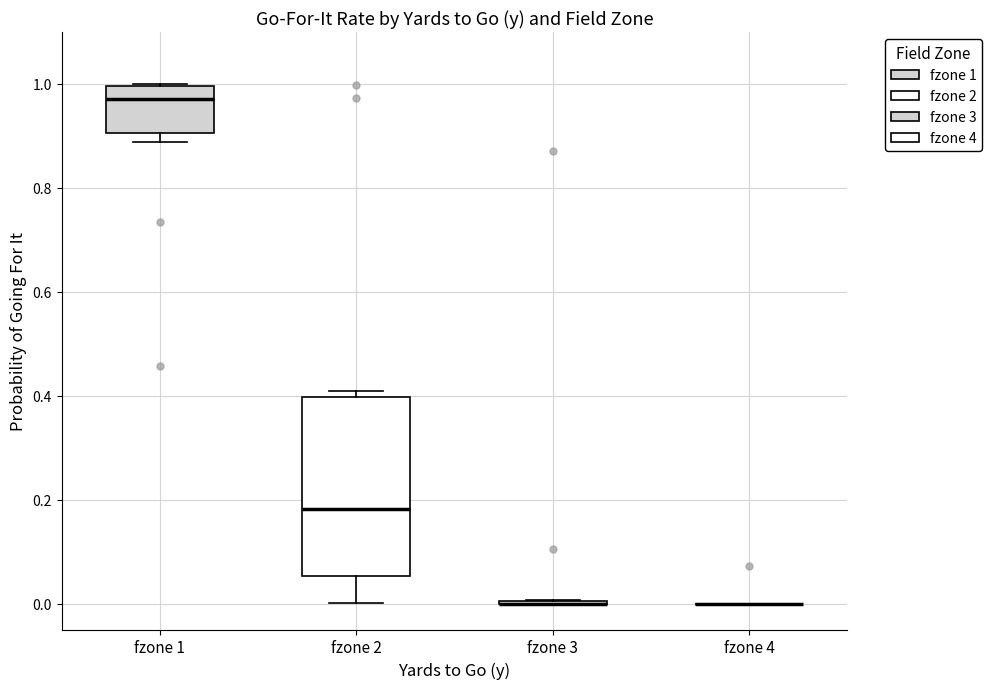

Comparing the boxes themselves (not the whiskers), which one is the tallest?

fzone 2